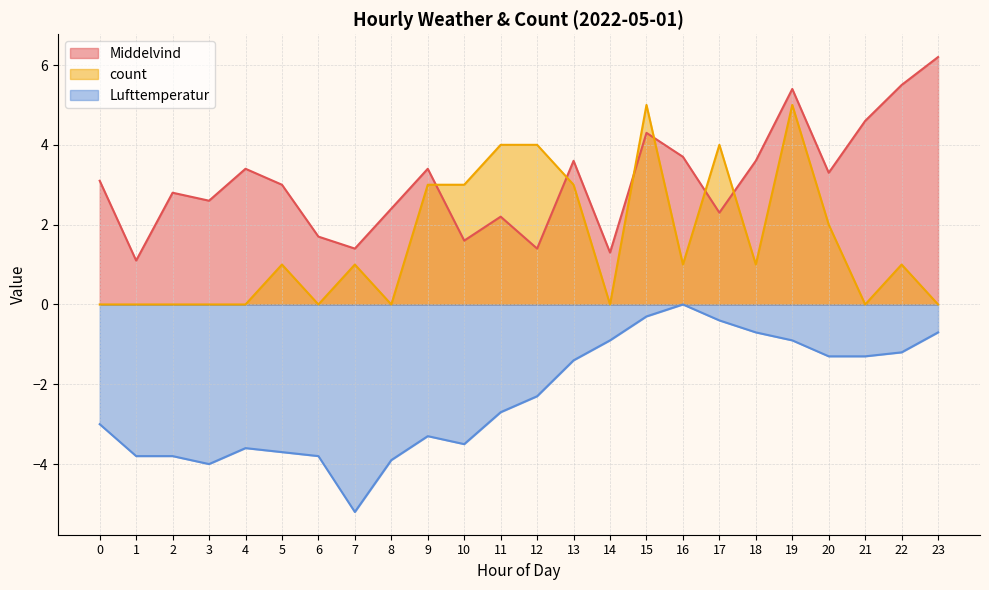

Count the count values in the range 0 to 3.

19